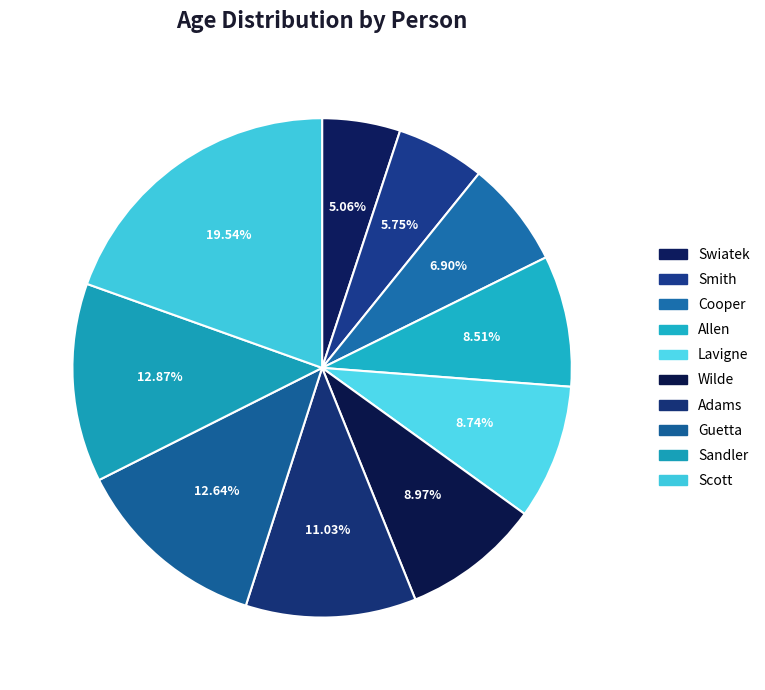

Does Wilde represent more than half of the total?

No